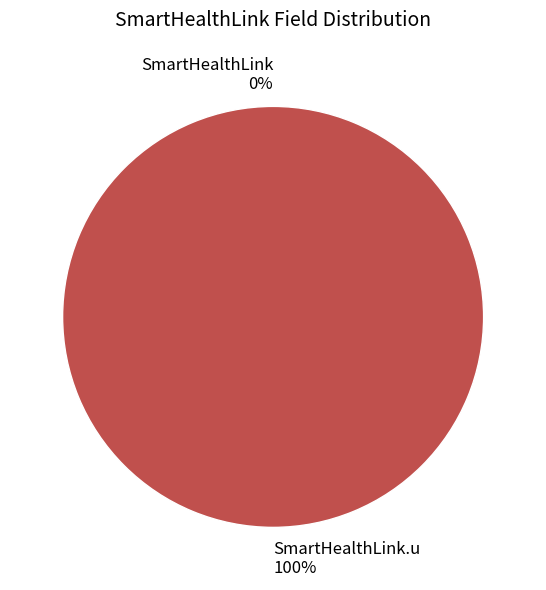

How many slices are in this pie chart?

2